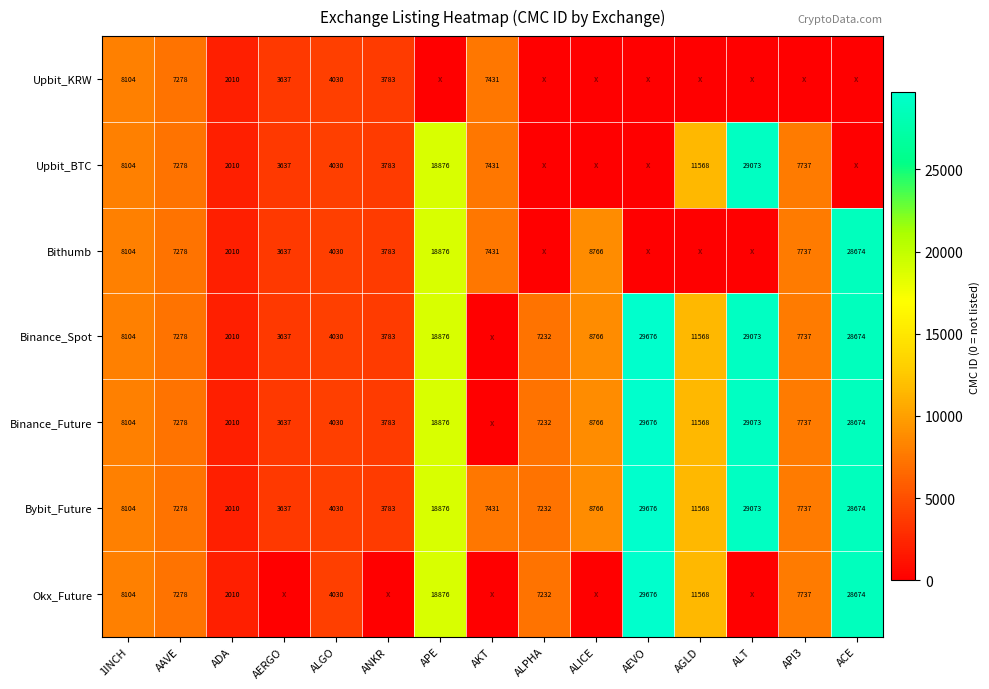

What is the difference between the Binance_Spot values at ADA and 1INCH?

6094